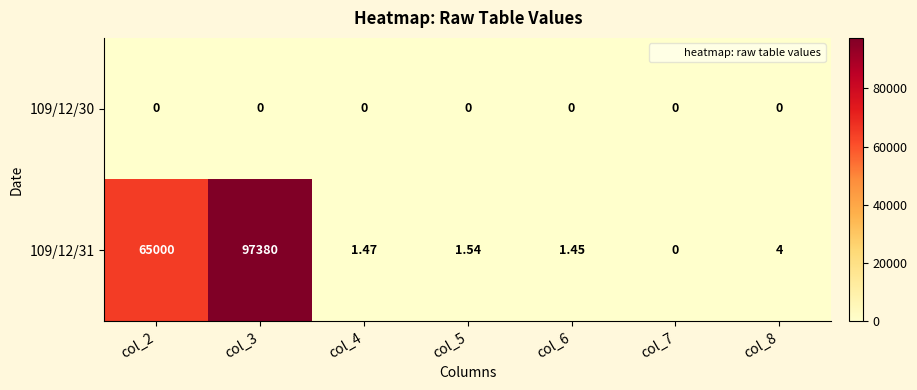

Which series has the widest spread of values?

109/12/31